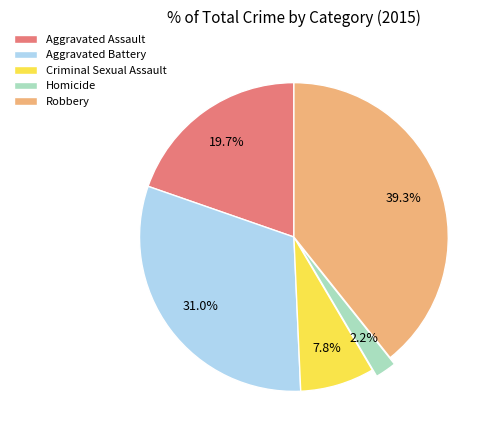

What is the smallest slice in the pie chart?

Homicide